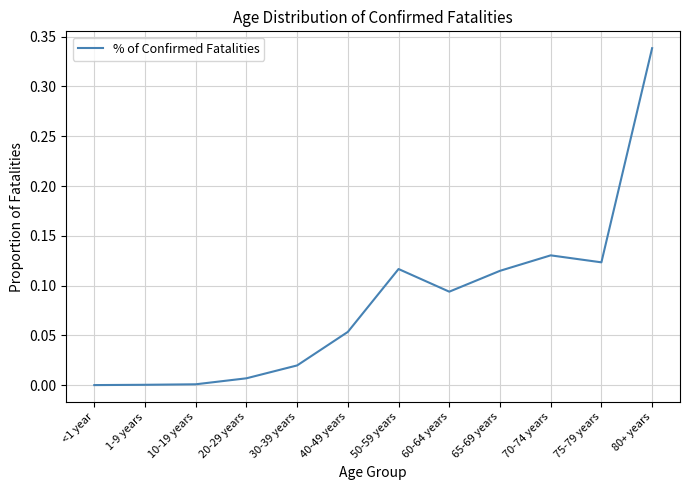

True or false: the data shows 0.0 at 30-39 years.

True